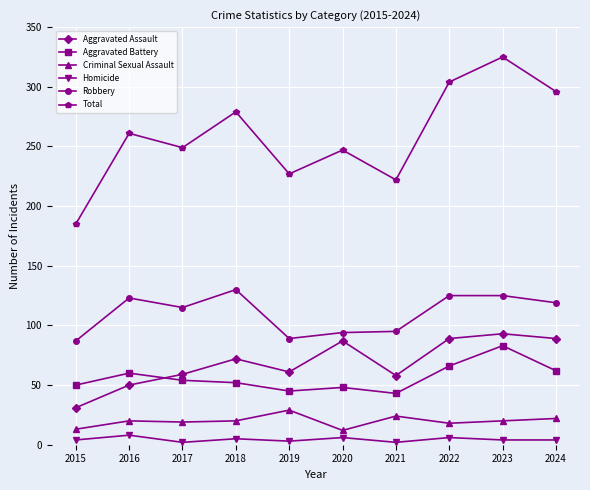

At which category is the sum across all series the highest?

2023